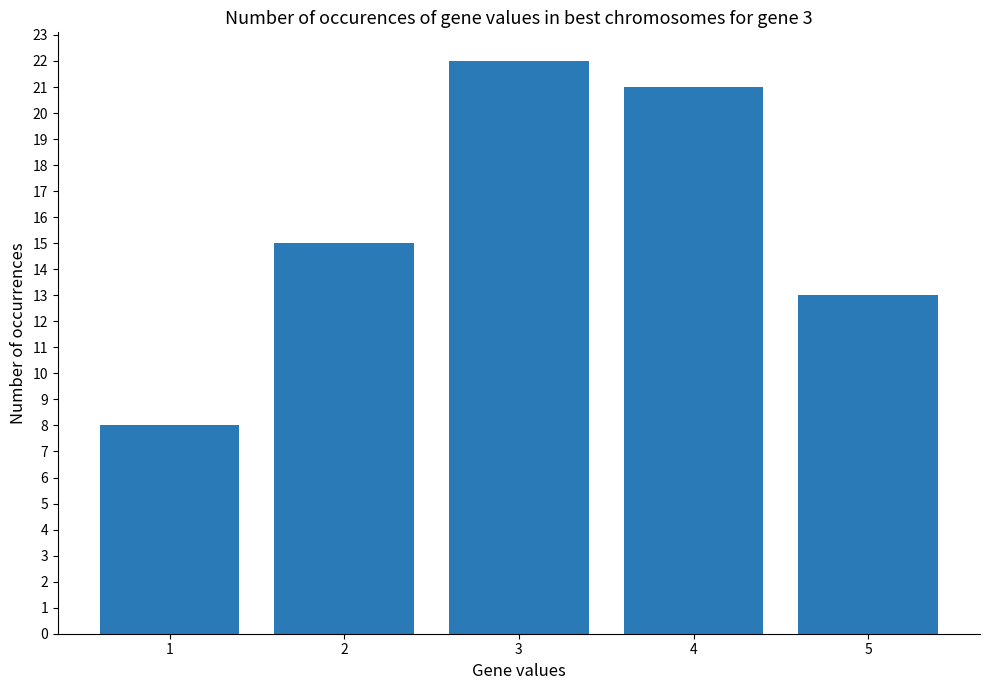

Between 2 and 1, which is larger?

2